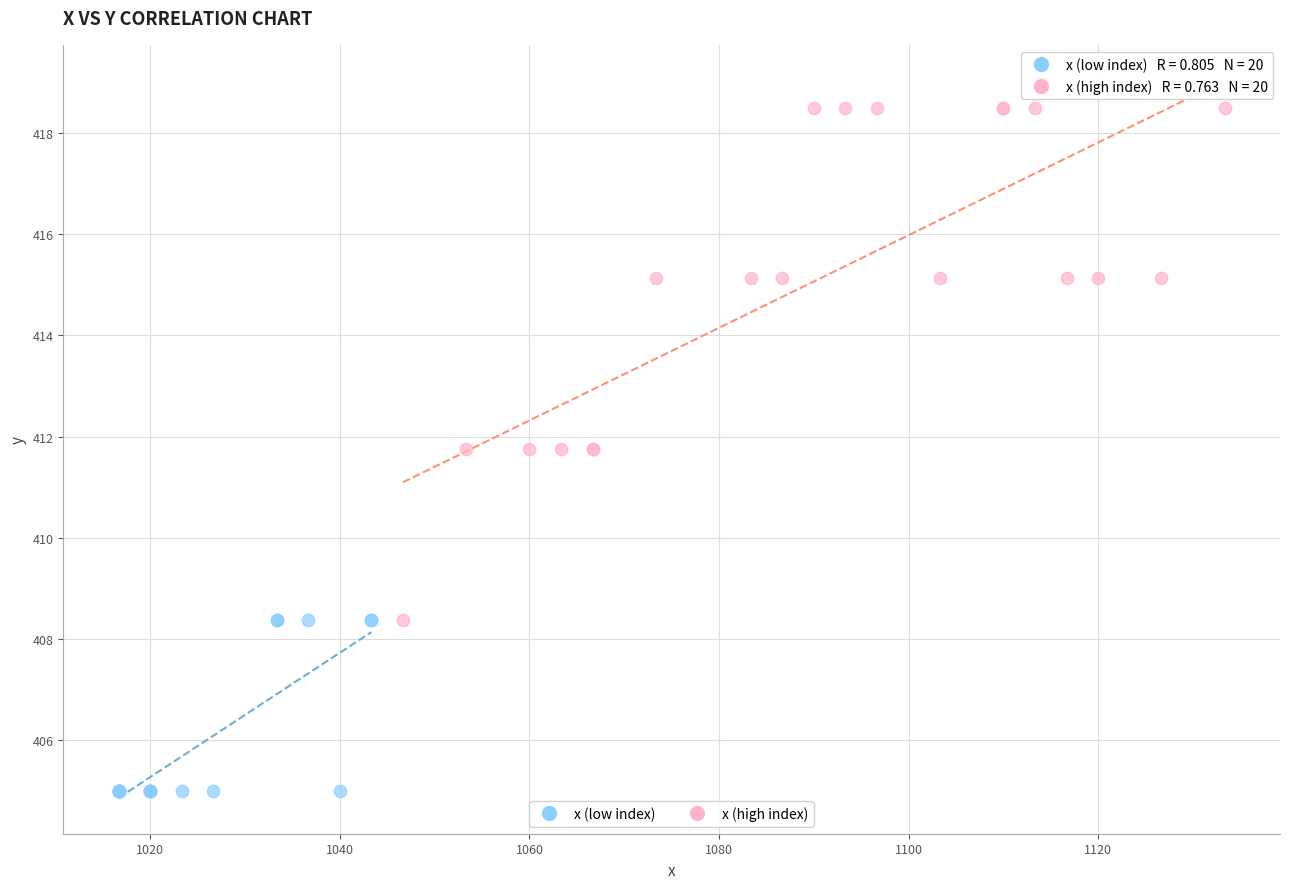

Which series contains the lowest Y value?

x (low index)